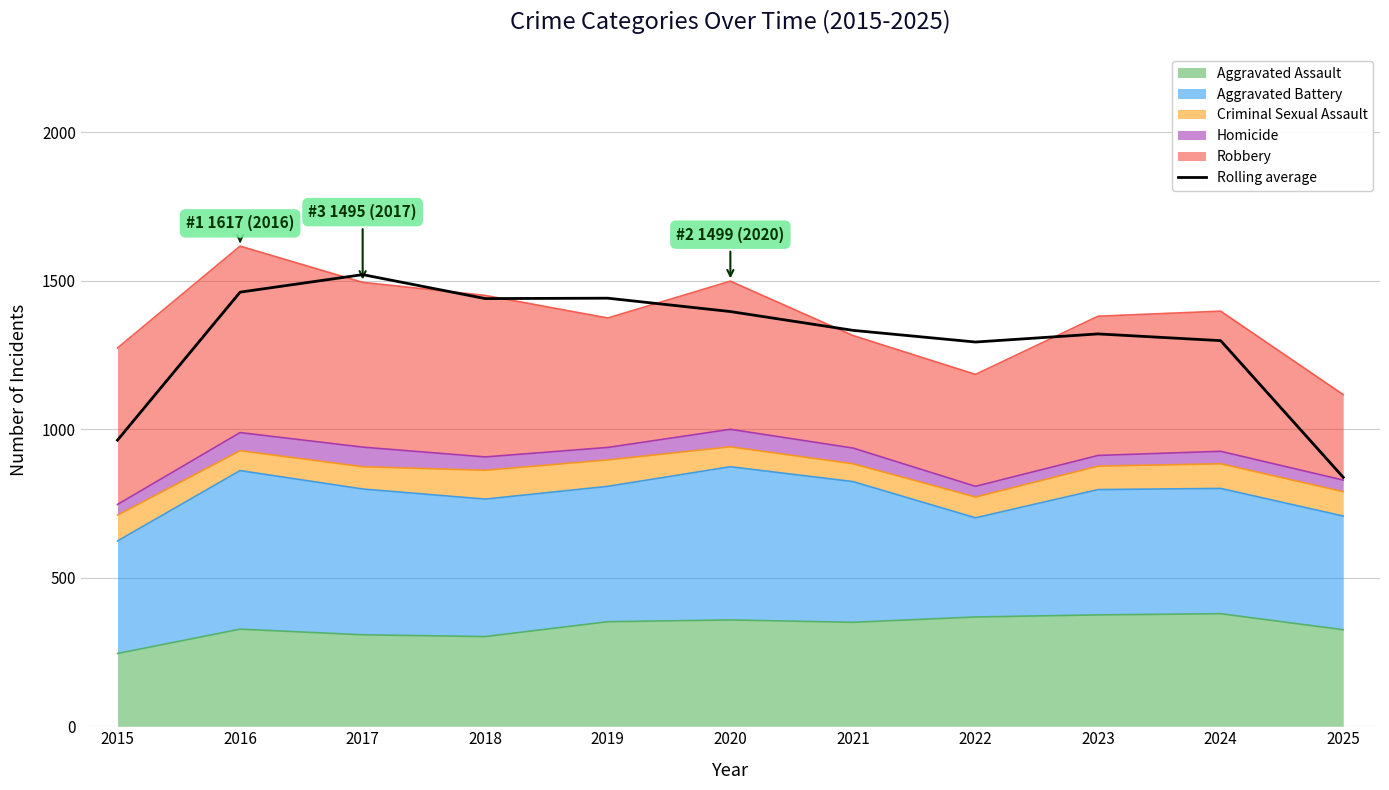

List the labels in order of value, smallest first.

2025, 2015, 2022, 2024, 2023, 2021, 2020, 2018, 2019, 2016, 2017